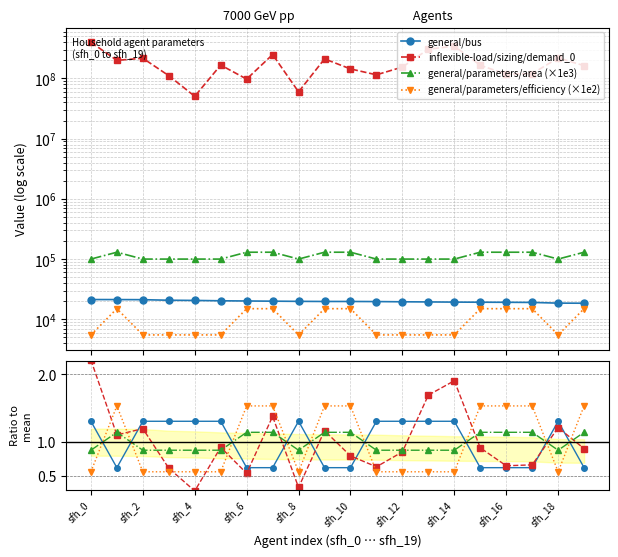

Does the chart have visible grid lines?

Yes